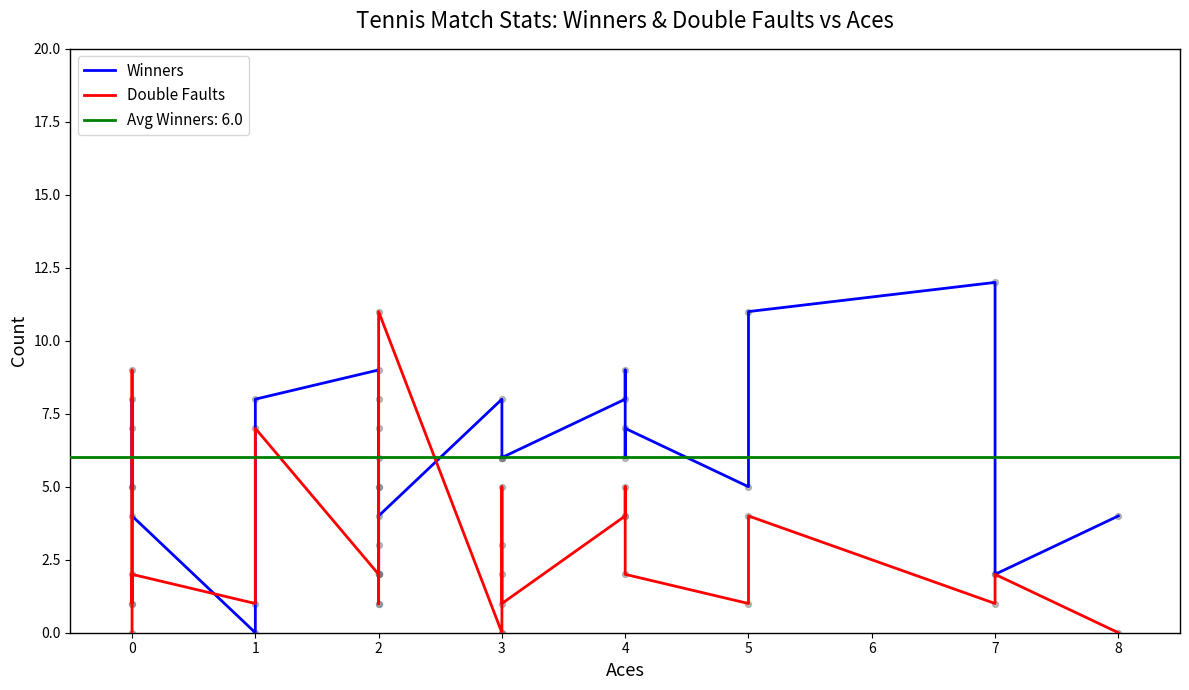

At which category is the sum across all series the highest?

1